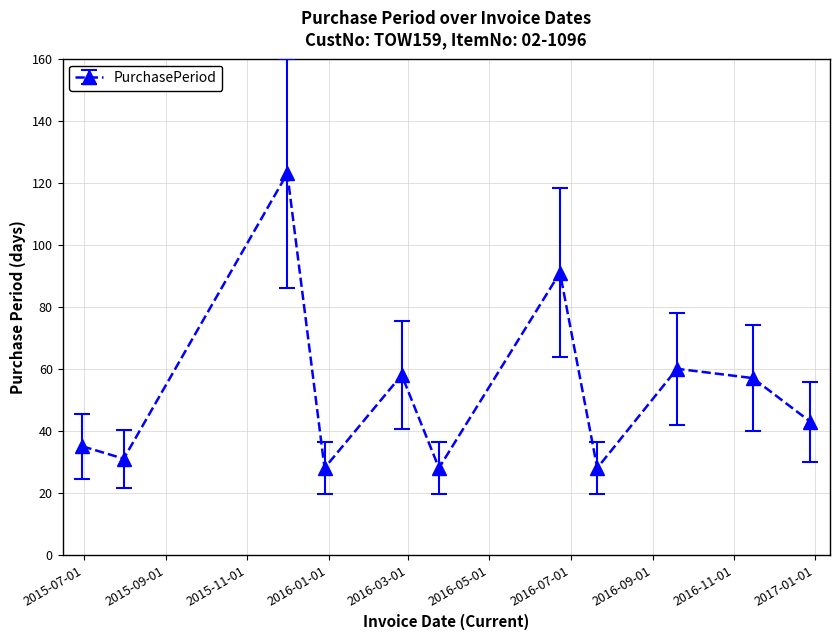

What is the value of the 10th point from the left?

57